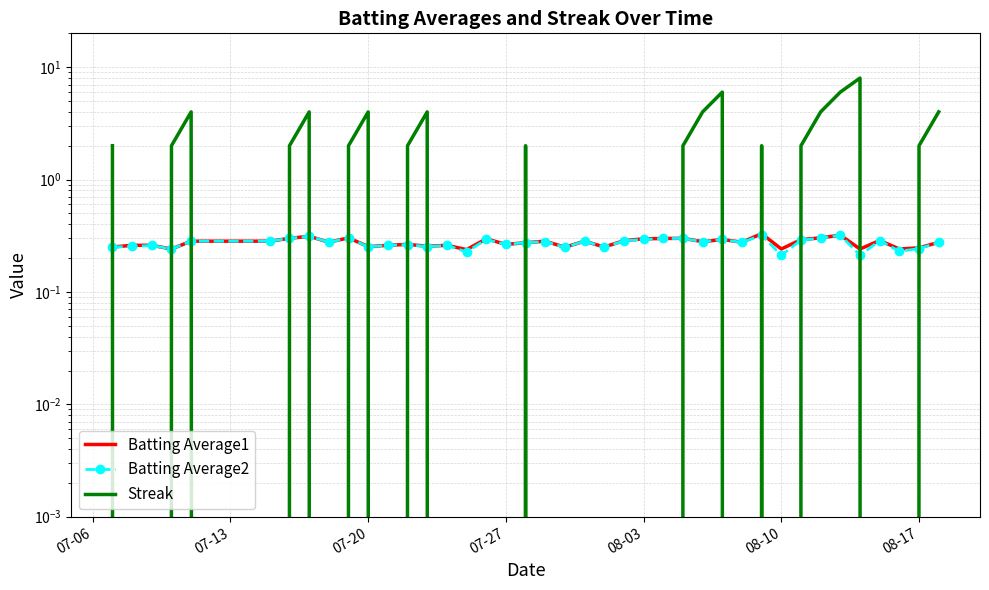

Is the value of Batting Average2 at 11 greater than the value of Streak at 07-27?

No